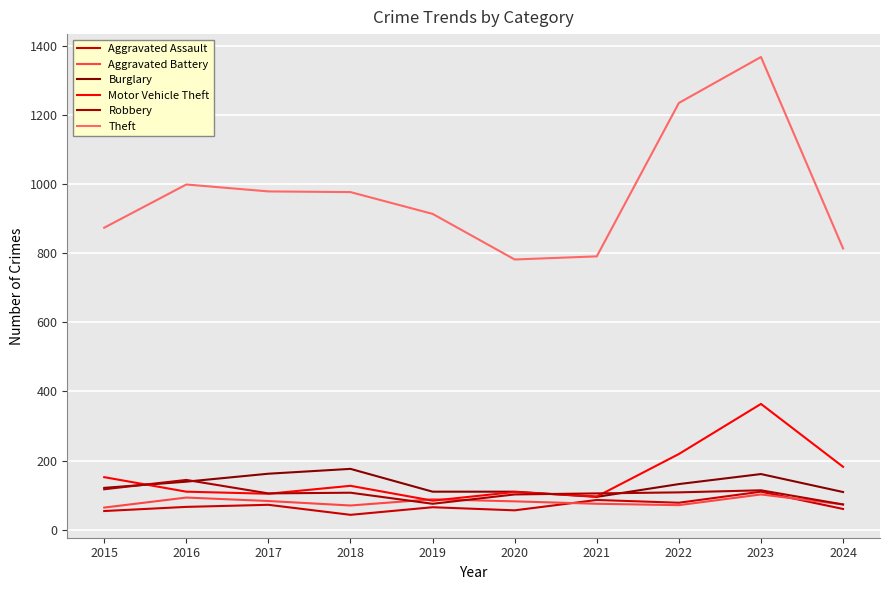

At which category is the sum across all series the highest?

2023